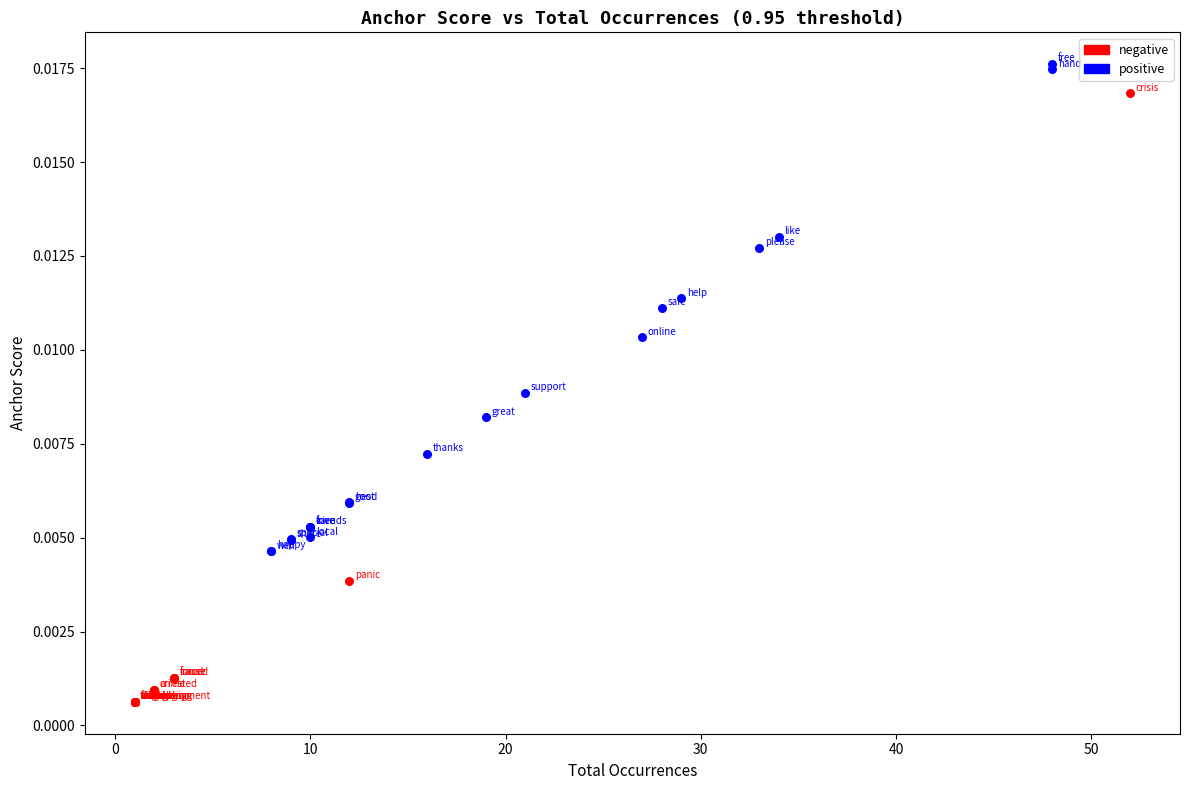

Which series reaches the minimum Y coordinate?

negative